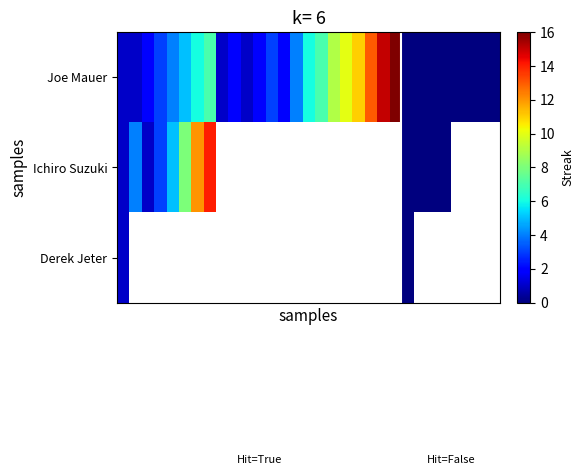

How many values in Ichiro Suzuki are above zero?

8